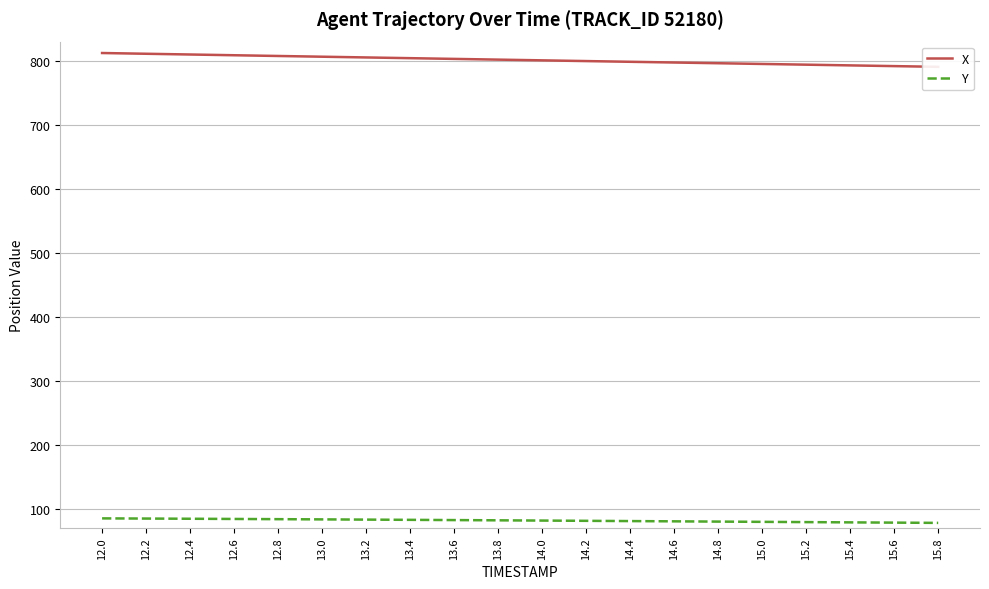

Between 13.8 and 15.8, which is larger?

13.8